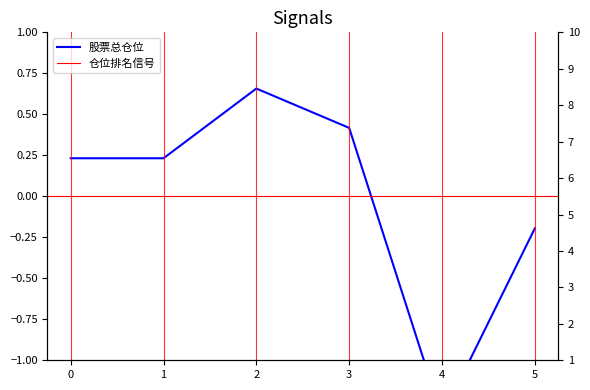

What is the difference between the 股票总仓位 values at 5 and 3?

0.6